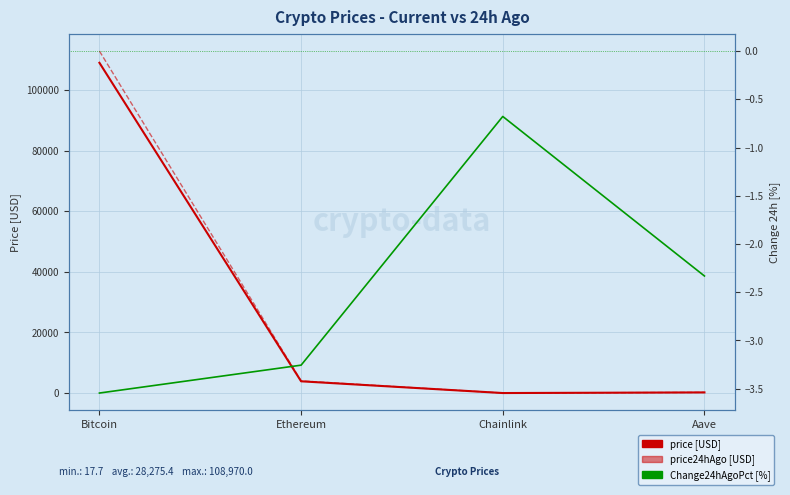

At which category is the sum across all series the highest?

Bitcoin